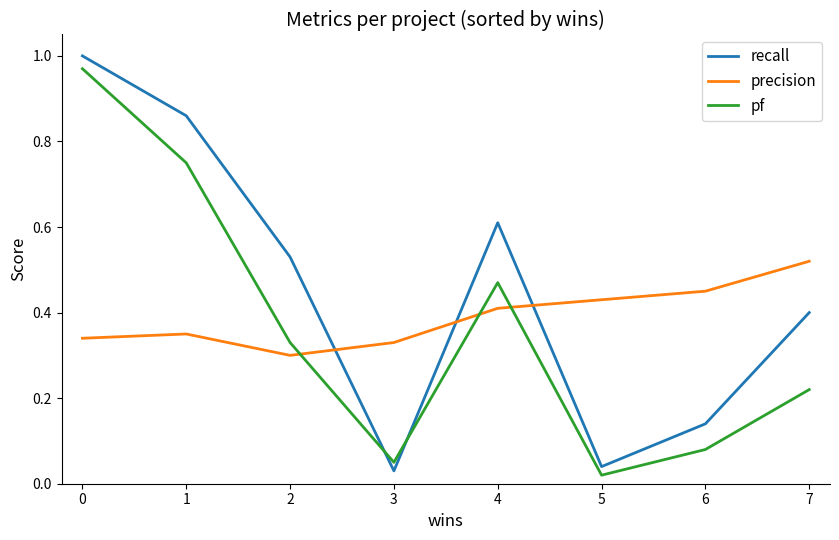

Where is the first local maximum for pf?

4